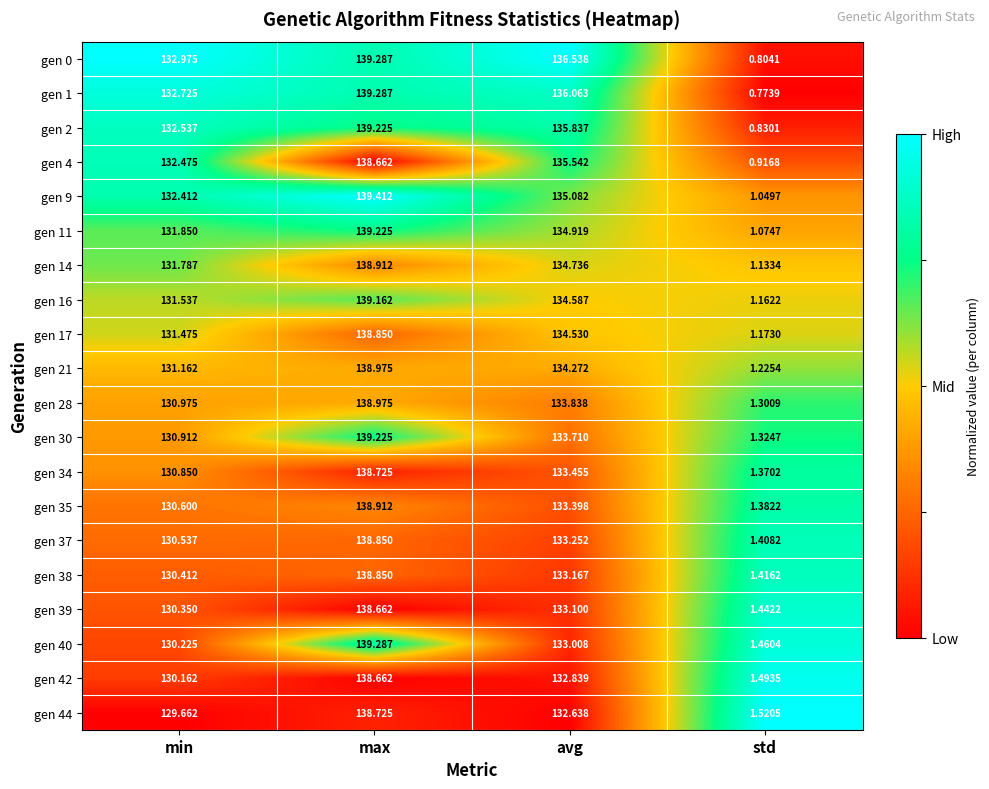

At which label does gen 38 first exceed 133?

max